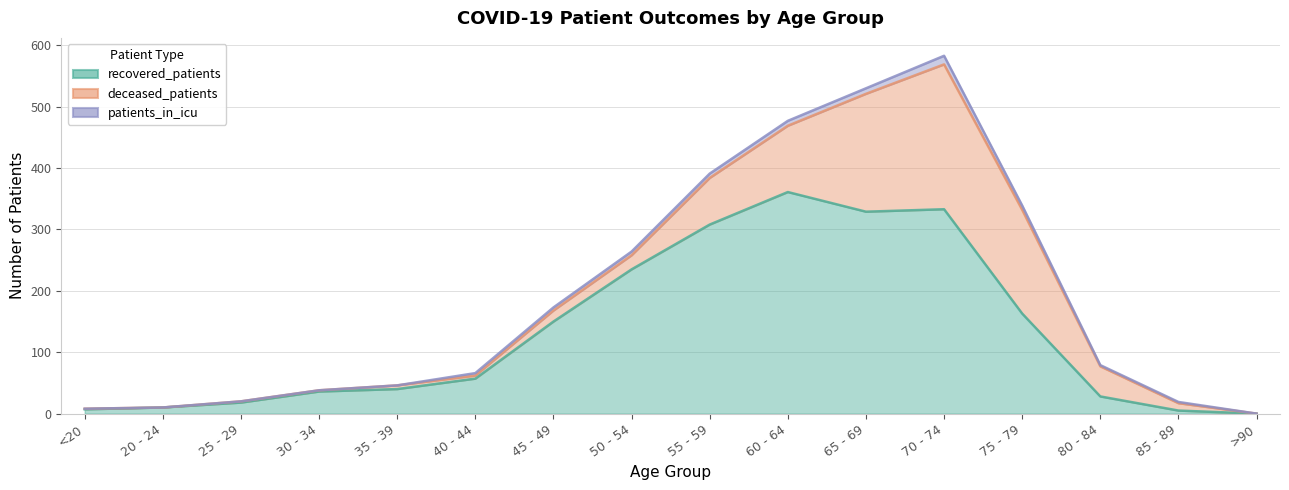

Between 50 - 54 and 85 - 89, which series saw the biggest shift?

recovered_patients